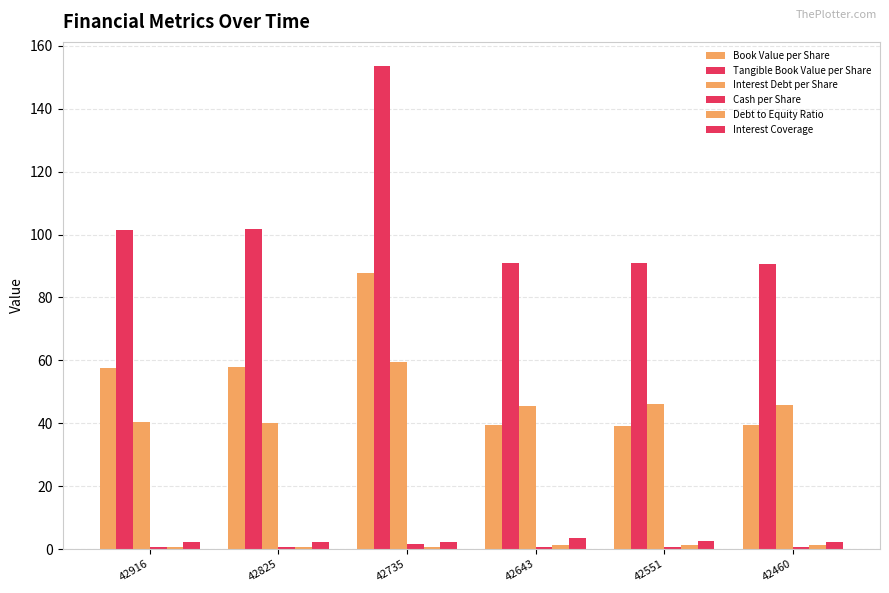

At how many categories does at least one series exceed 34?

6